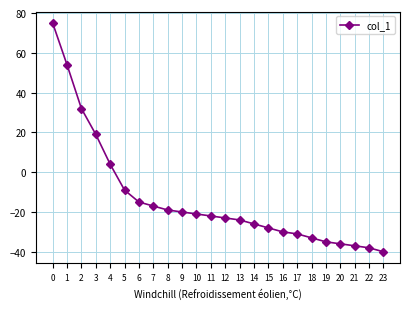

What is the value of the 14th point from the left?

-24